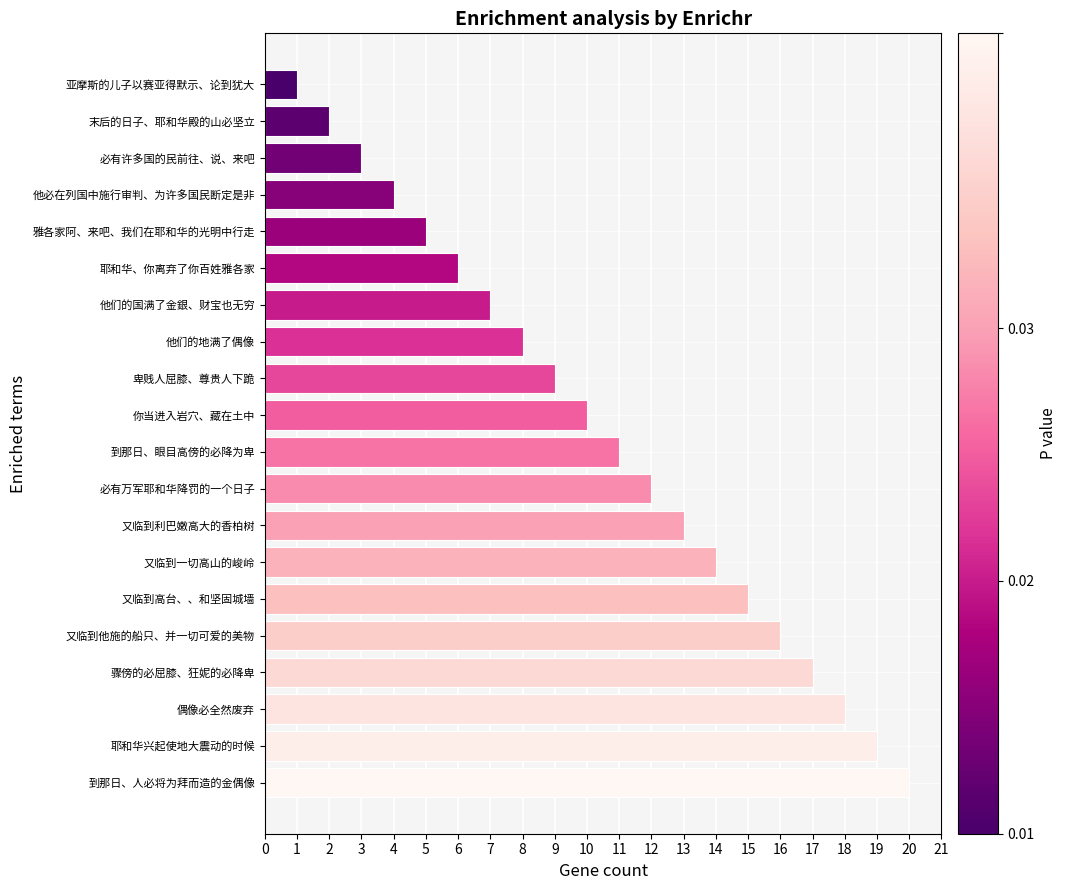

List the labels in order of value, largest first.

到那日、人必将为拜而造的金偶像, 耶和华兴起使地大震动的时候, 偶像必全然废弃, 骤傍的必屈膝、狂妮的必降卑, 又临到他施的船只、并一切可爱的美物, 又临到高台、、和坚固城墙, 又临到一切高山的峻岭, 又临到利巴嫩高大的香柏树, 必有万军耶和华降罚的一个日子, 到那日、眼目高傍的必降为卑, 你当进入岩穴、藏在土中, 卑贱人屈膝、尊贵人下跪, 他们的地满了偶像, 他们的国满了金銀、财宝也无穷, 耶和华、你离弃了你百姓雅各家, 雅各家阿、来吧、我们在耶和华的光明中行走, 他必在列国中施行审判、为许多国民断定是非, 必有许多国的民前往、说、来吧, 末后的日子、耶和华殿的山必坚立, 亚摩斯的儿子以赛亚得默示、论到犹大